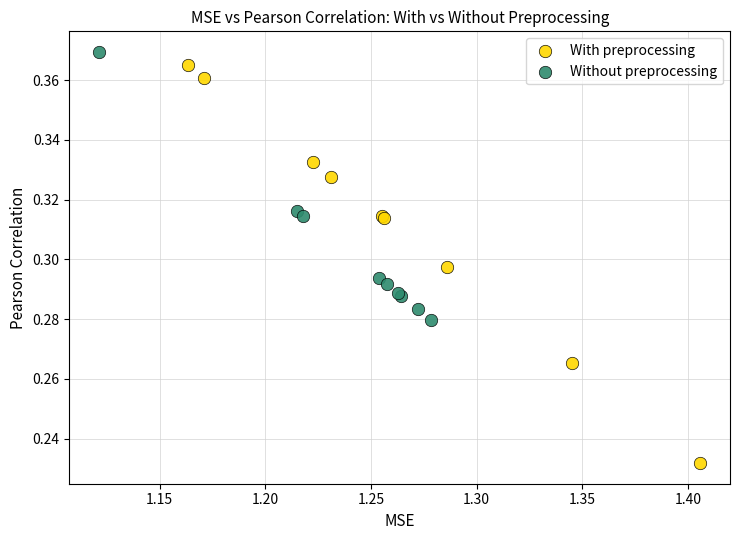

Which series reaches the maximum Y coordinate?

Without preprocessing